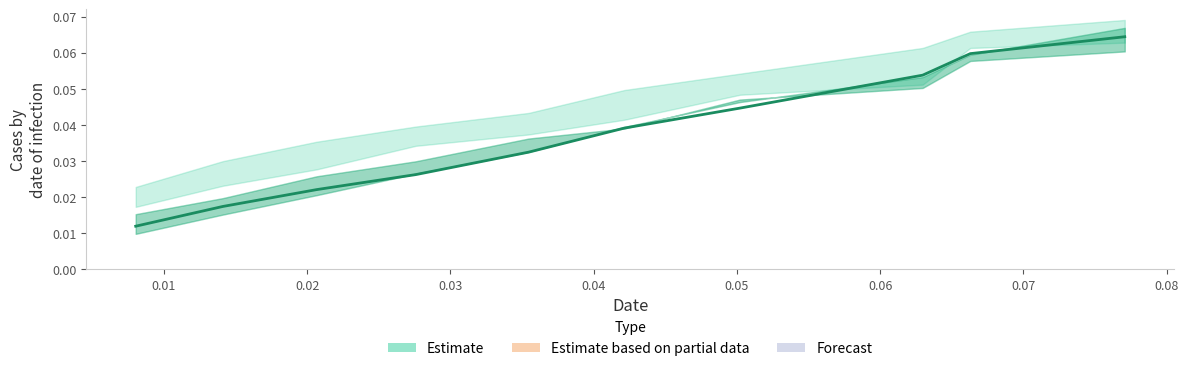

What is the greatest value displayed?

0.1